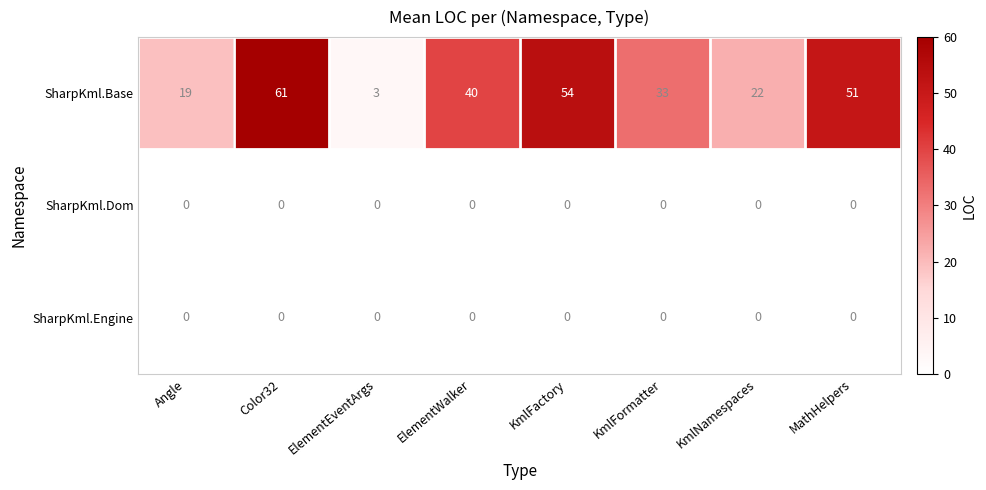

What is the difference between the highest and lowest values at MathHelpers?

51